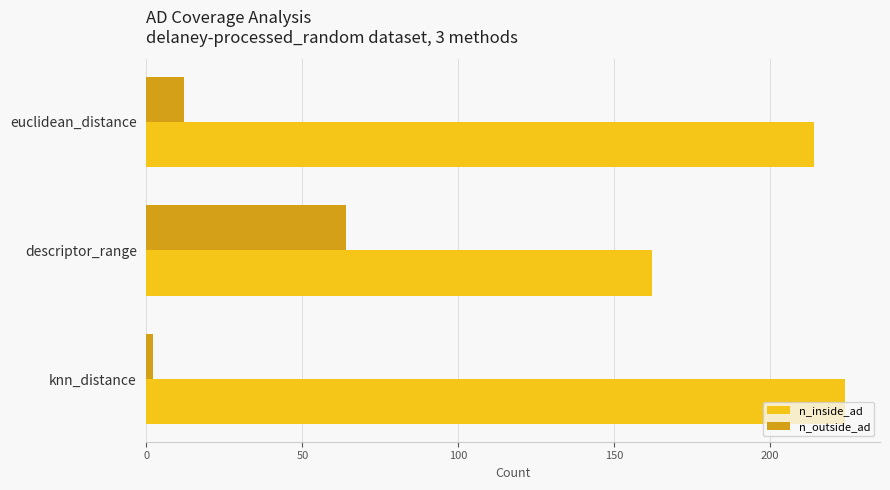

What is the spread (max minus min) of values at descriptor_range?

98